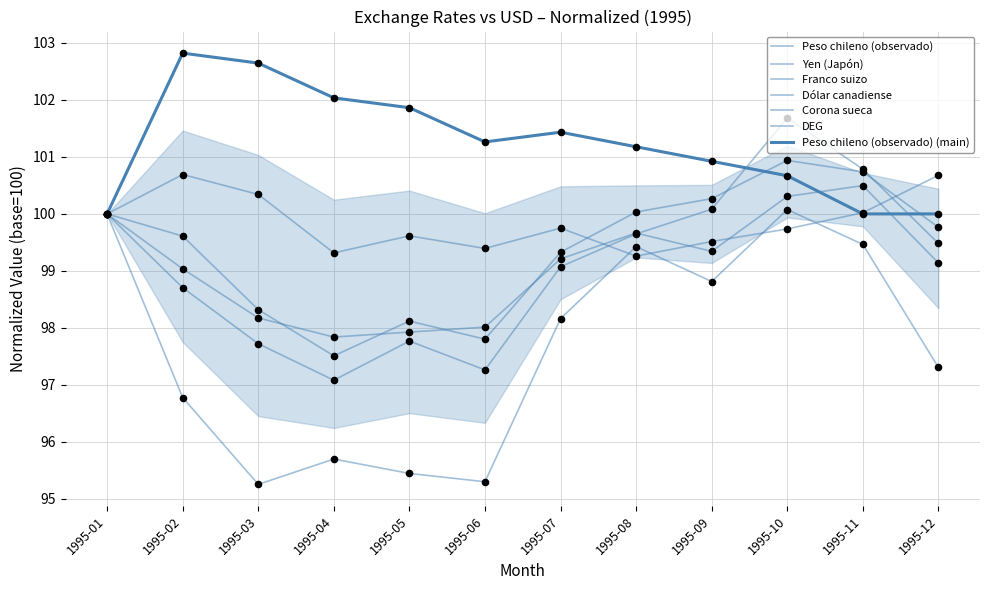

Which series has the widest spread of Y values?

Franco suizo